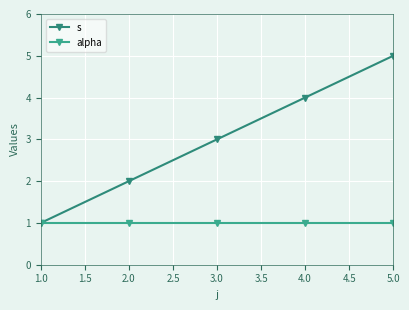

What are all the series names shown in the legend?

s, alpha